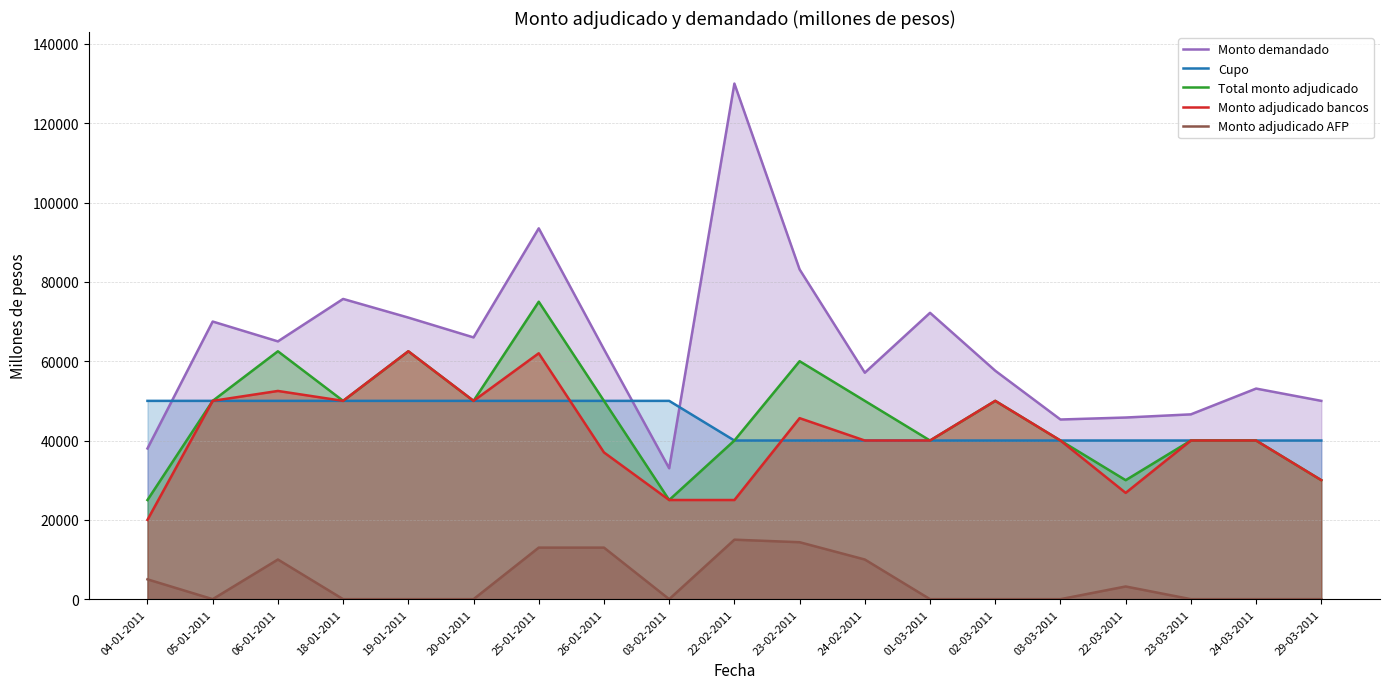

True or false: Total monto adjudicado has a value of 11657 at 22-02-2011.

False